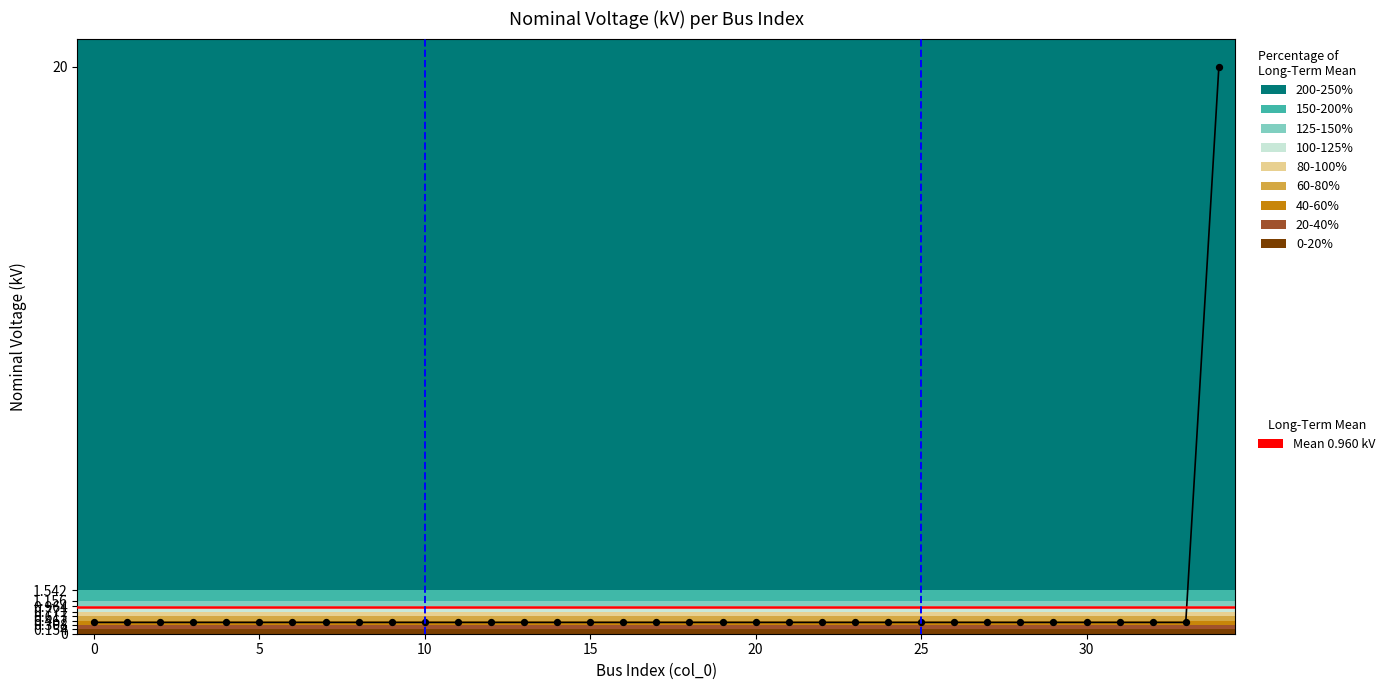

Which has a higher value, 17 or 25?

17